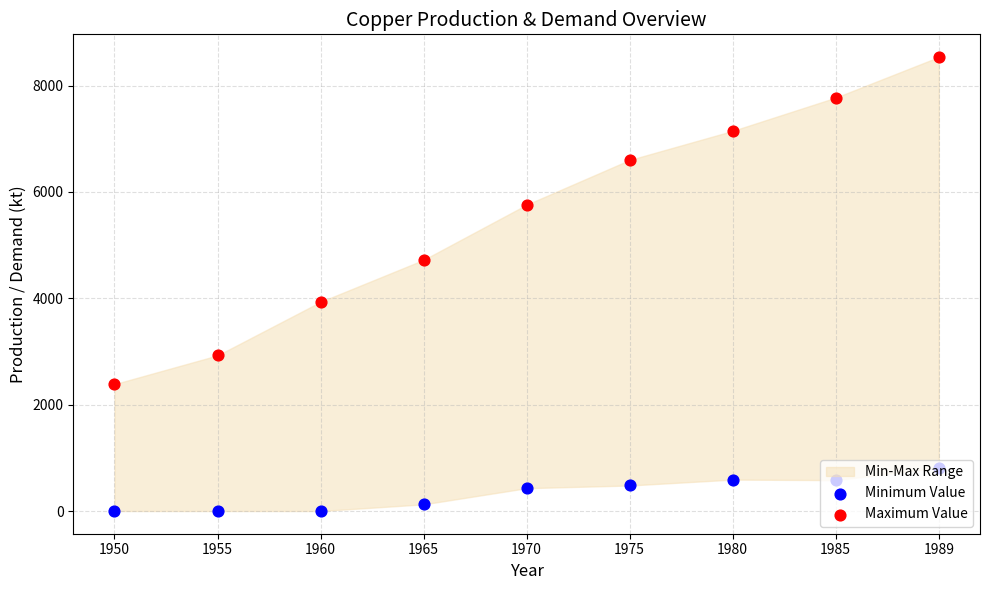

Which series has the largest total across all categories?

Maximum Value